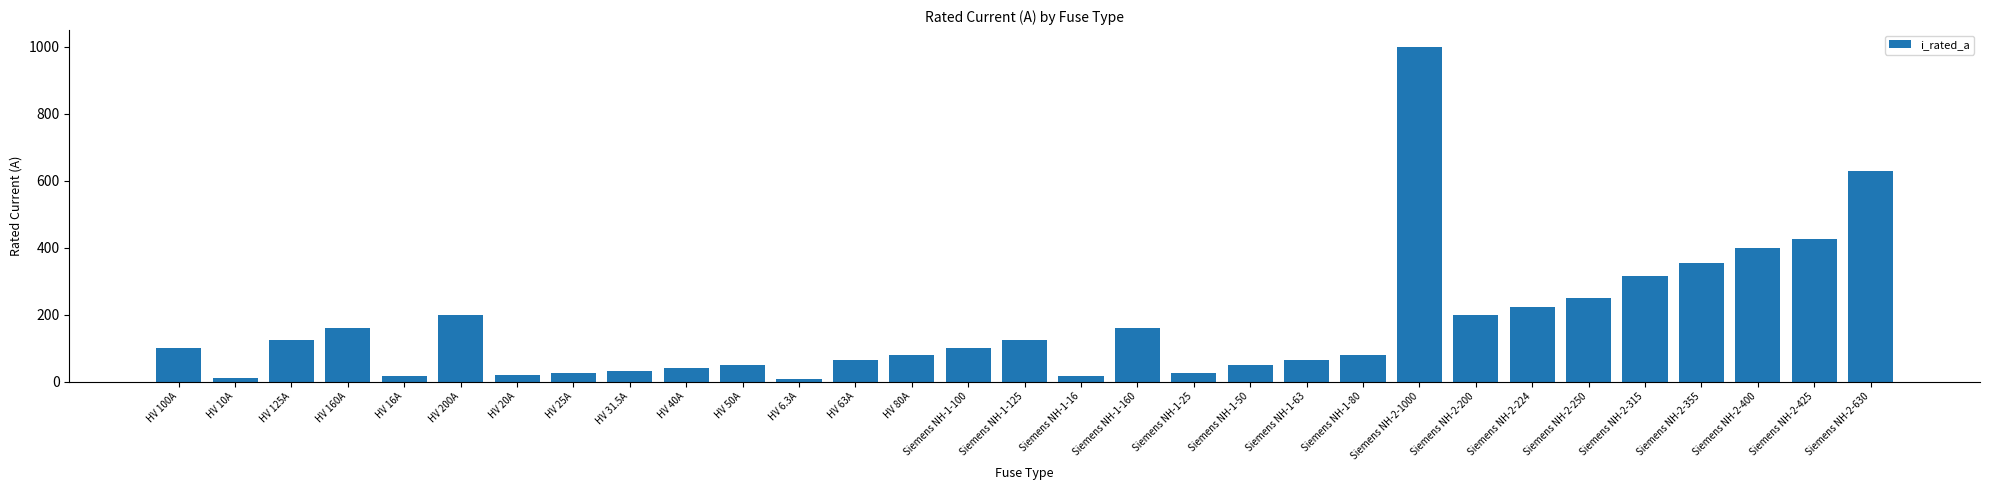

Where is the data nearest to the value 503?

Siemens NH-2-425